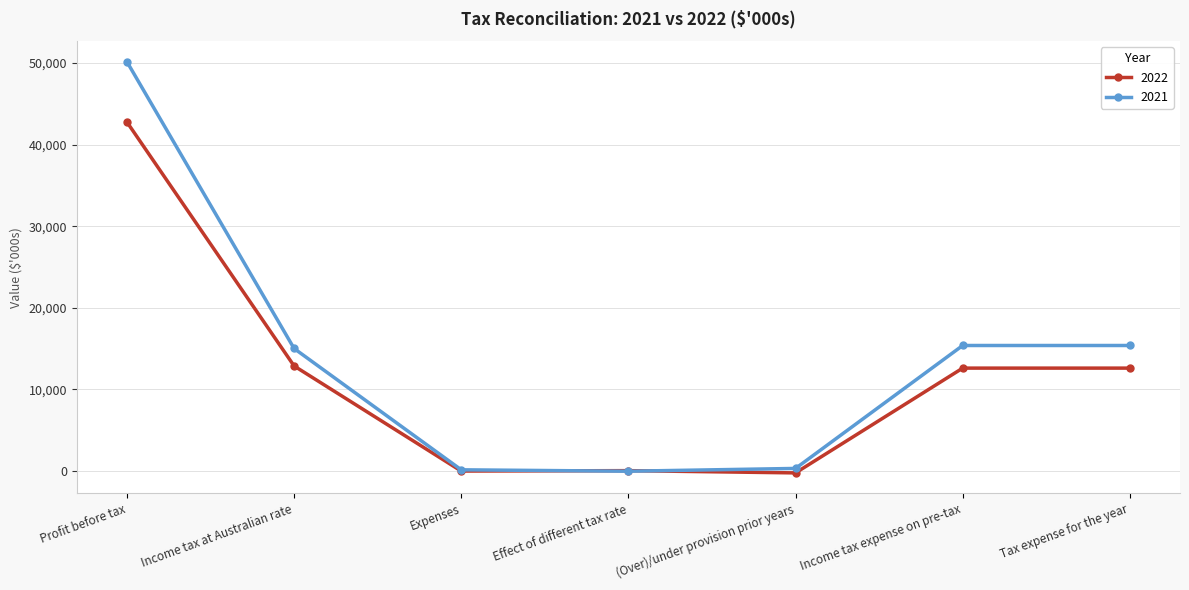

Does the chart display data point markers on the line(s)?

Yes